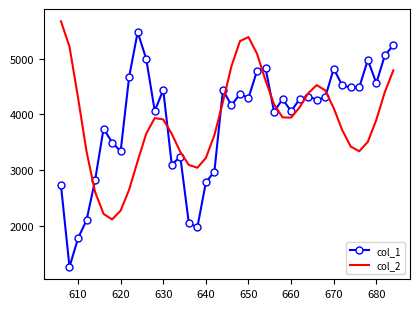

Rank the series by their maximum value, from lowest to highest.

col_1, col_2